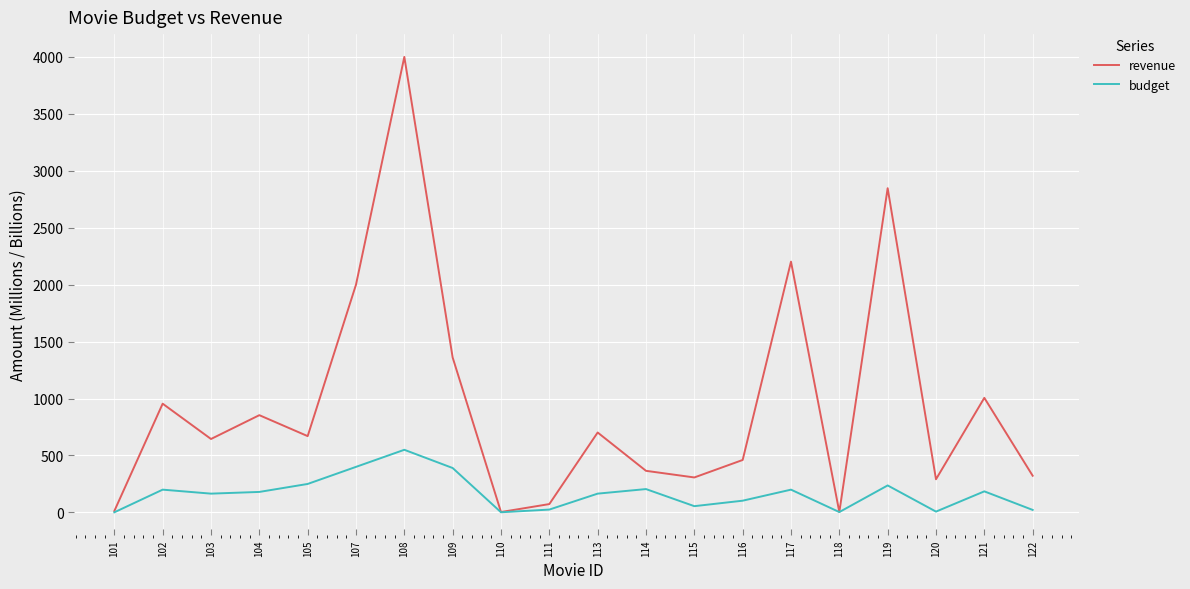

True or false: budget has a value of 55.0 at 115.

True